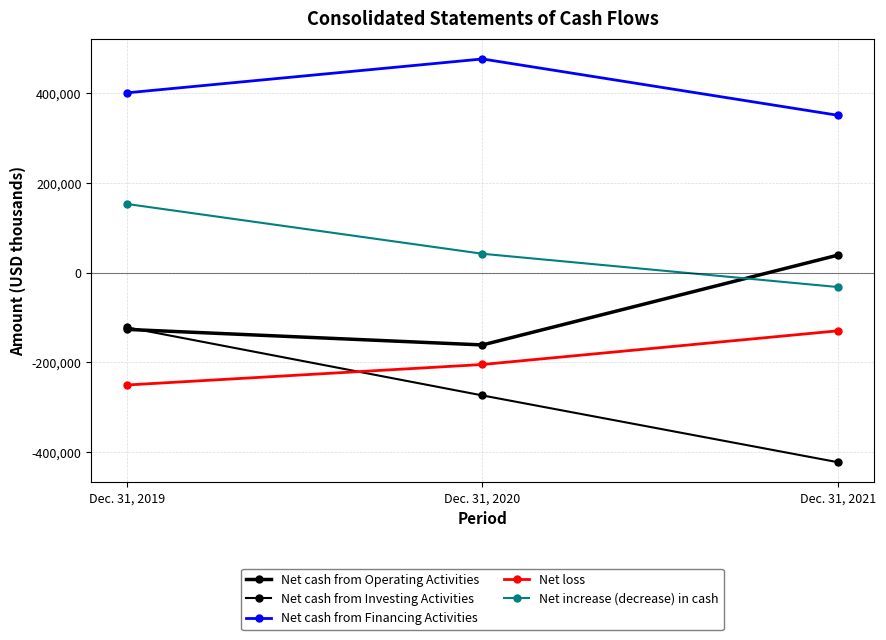

Read the Net increase (decrease) in cash value at Dec. 31, 2020, to the nearest 50.

42400